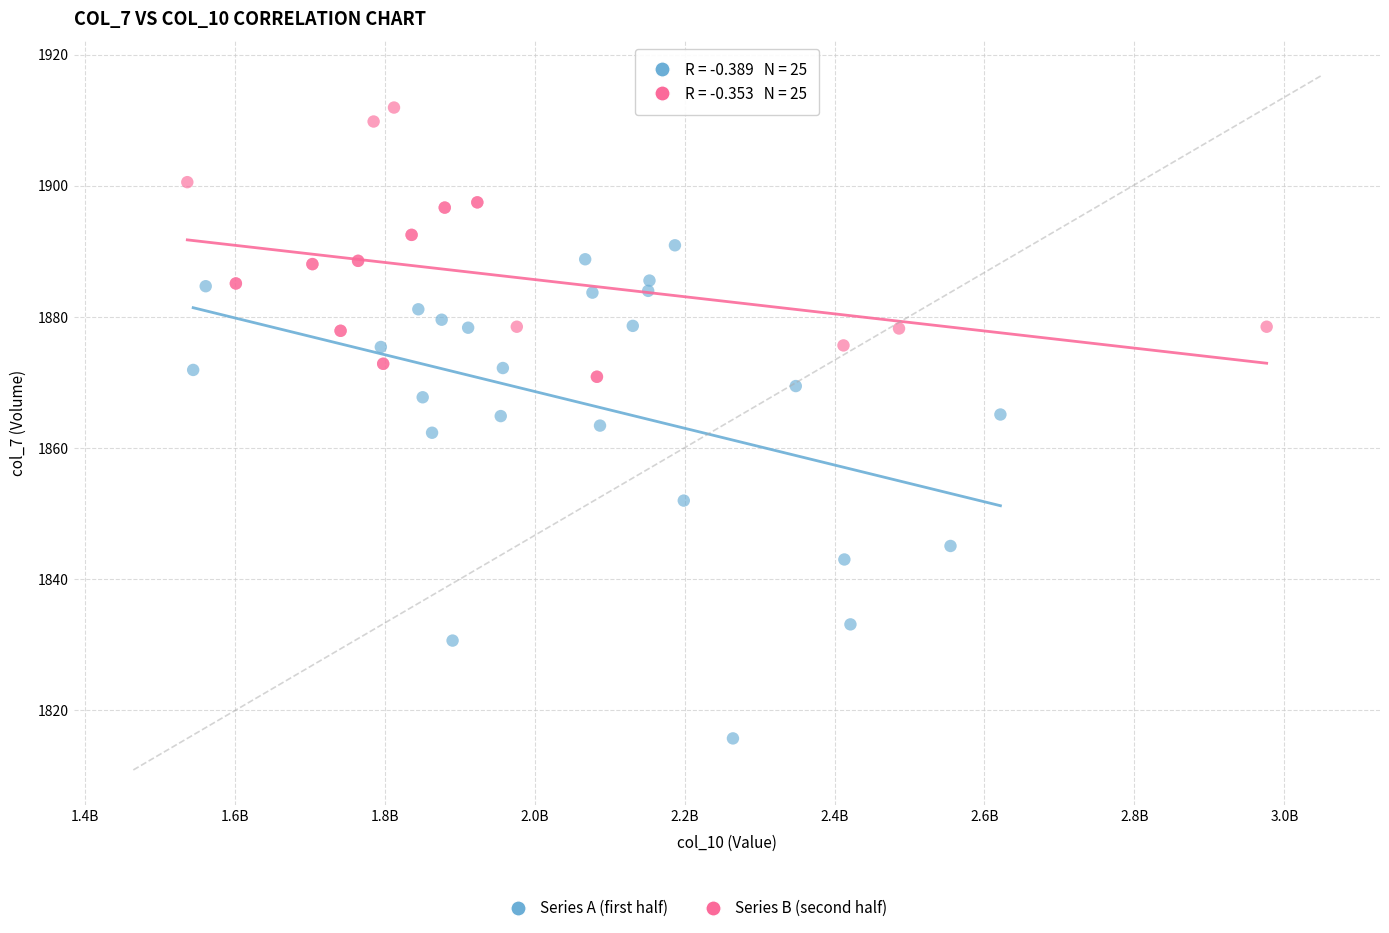

Which series reaches the minimum Y coordinate?

Series A (first half)